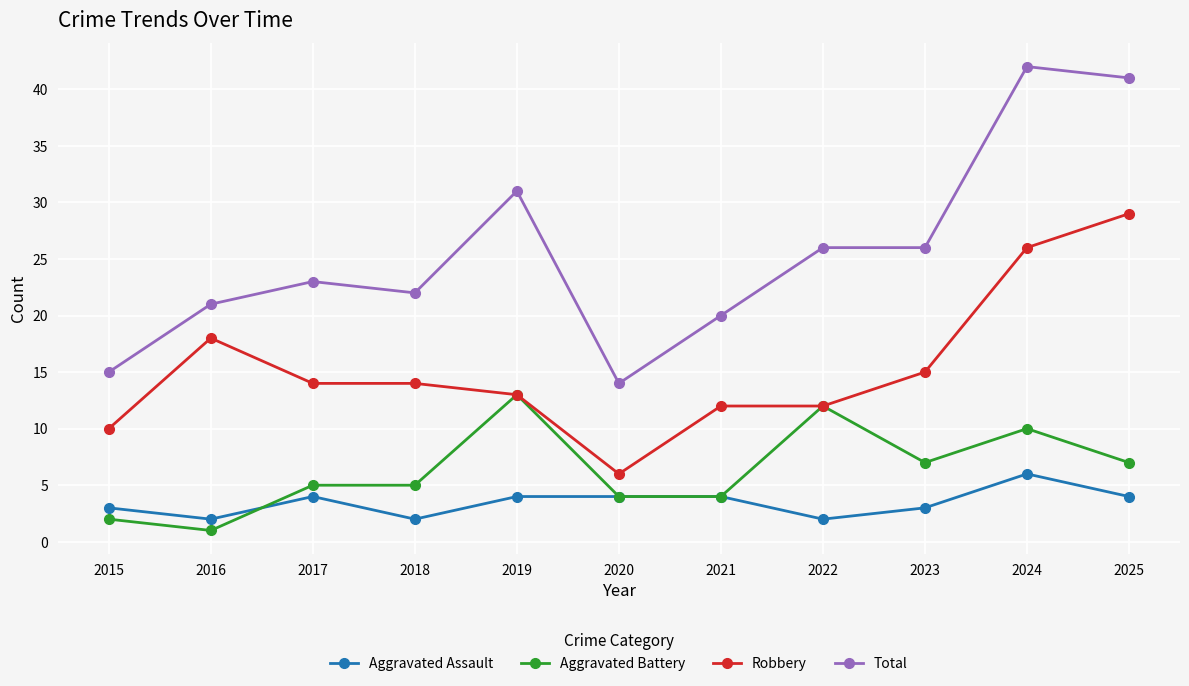

What are all the series names shown in the legend?

Aggravated Assault, Aggravated Battery, Robbery, Total